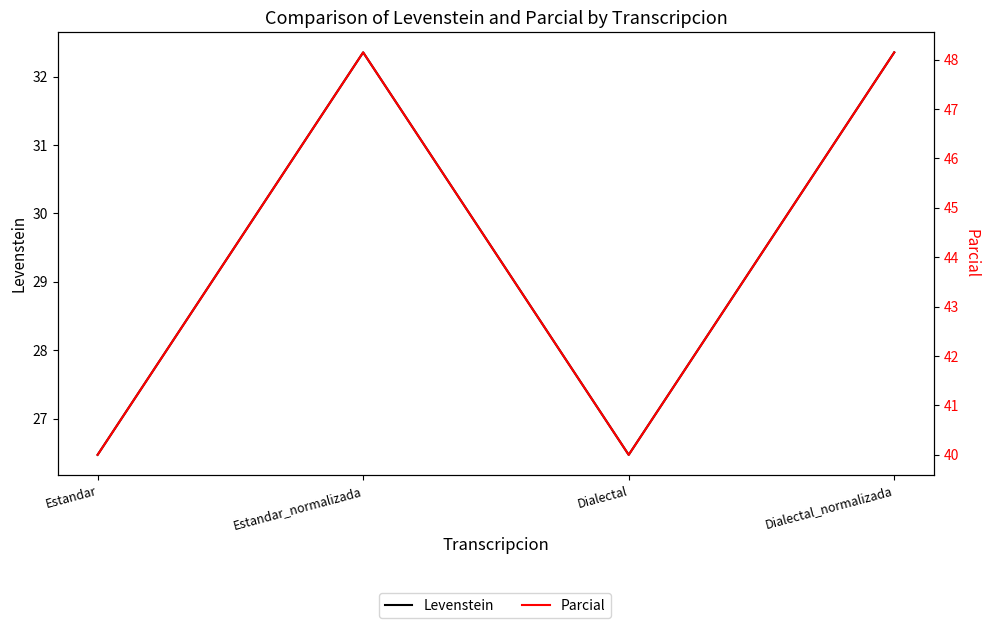

True or false: Parcial and Levenstein cross at least once.

False